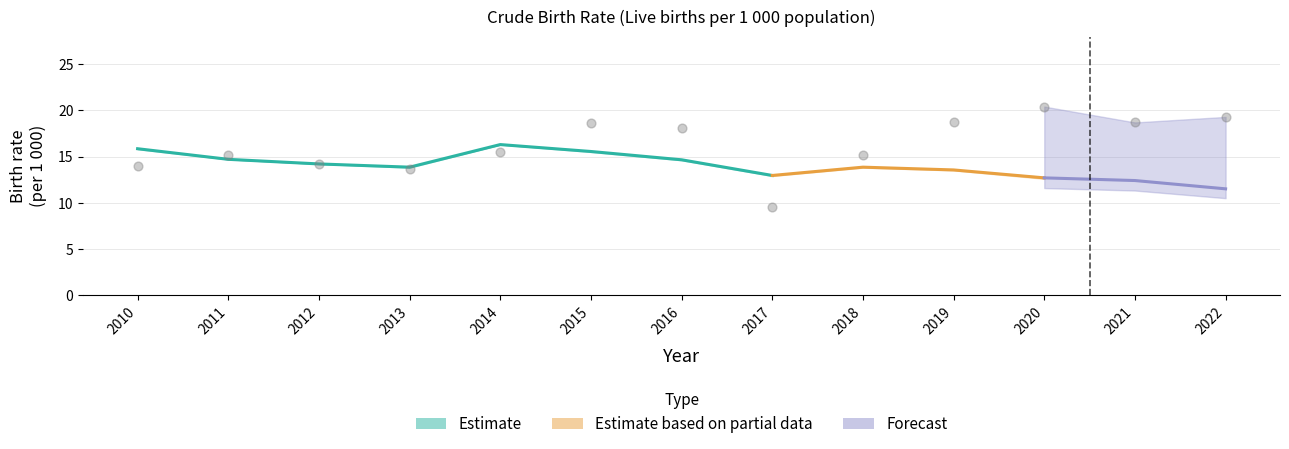

At how many categories does at least one series exceed 10?

13